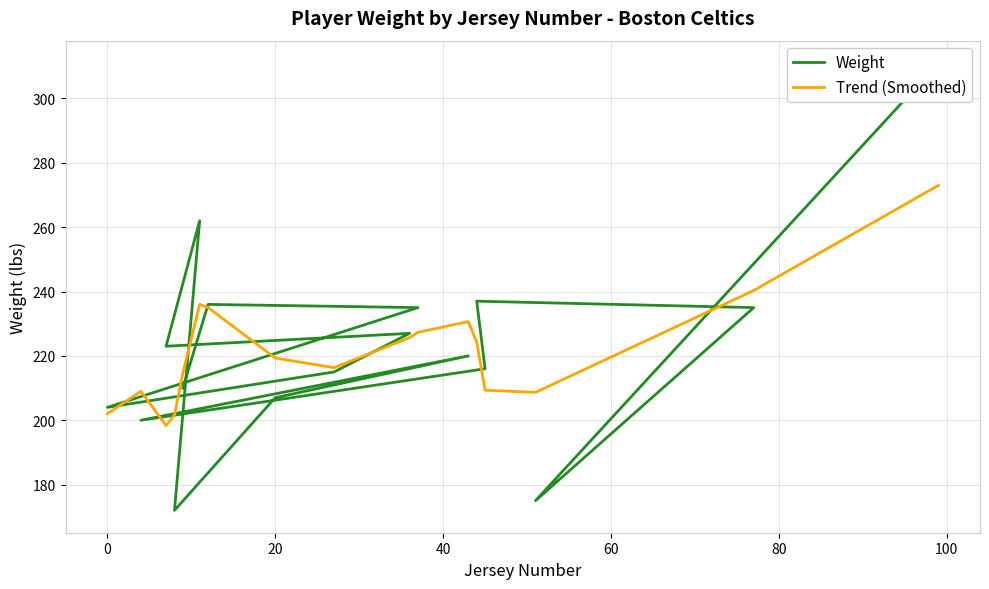

Which series has the largest total across all categories?

Weight